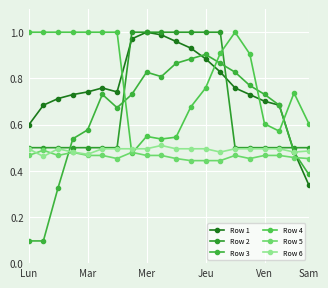

How many lines are shown in the chart?

6